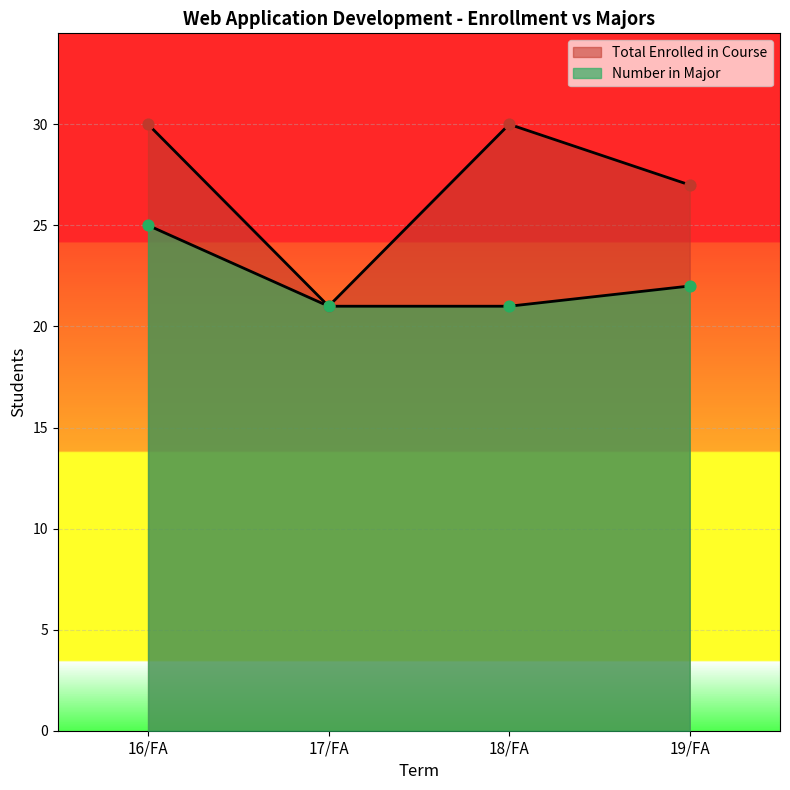

What is the total value across all series at 18/FA?

51